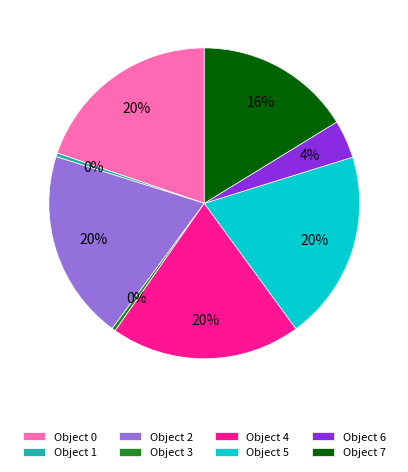

Do Object 4 and Object 3 together represent more than half of the pie?

No